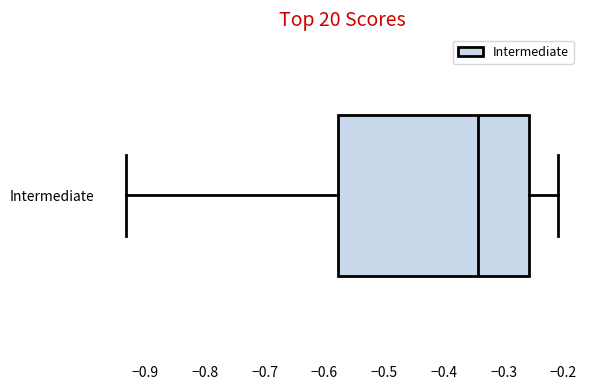

Transcribe this box plot: give where the median line is, the range the box spans, and where the two whiskers end, as read against the x-axis. The values are not printed on the chart, so give them approximately, as read against the axis.

median -0.34, box -0.58 to -0.26, whiskers -0.93 to -0.21